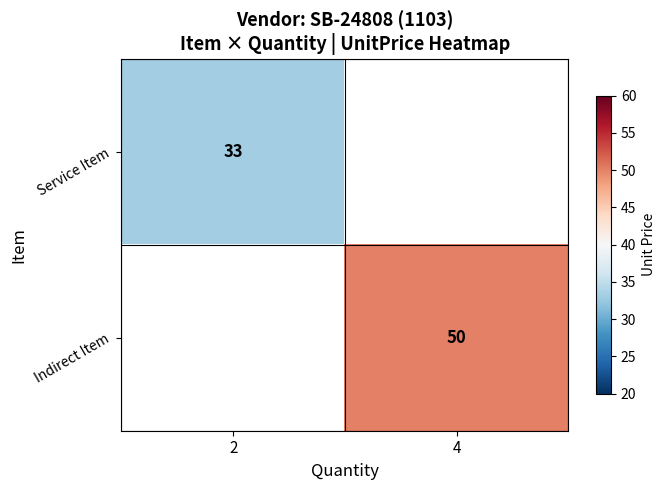

The value of Service Item at 2 is 33. True or false?

True